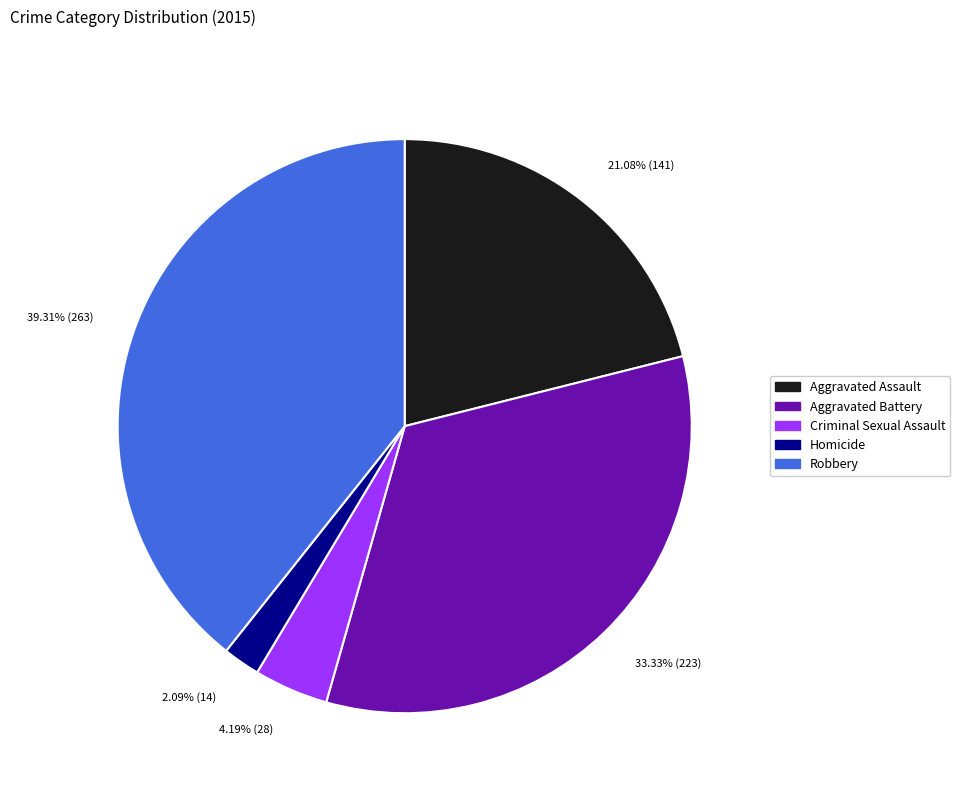

What is the smallest slice in the pie chart?

Homicide